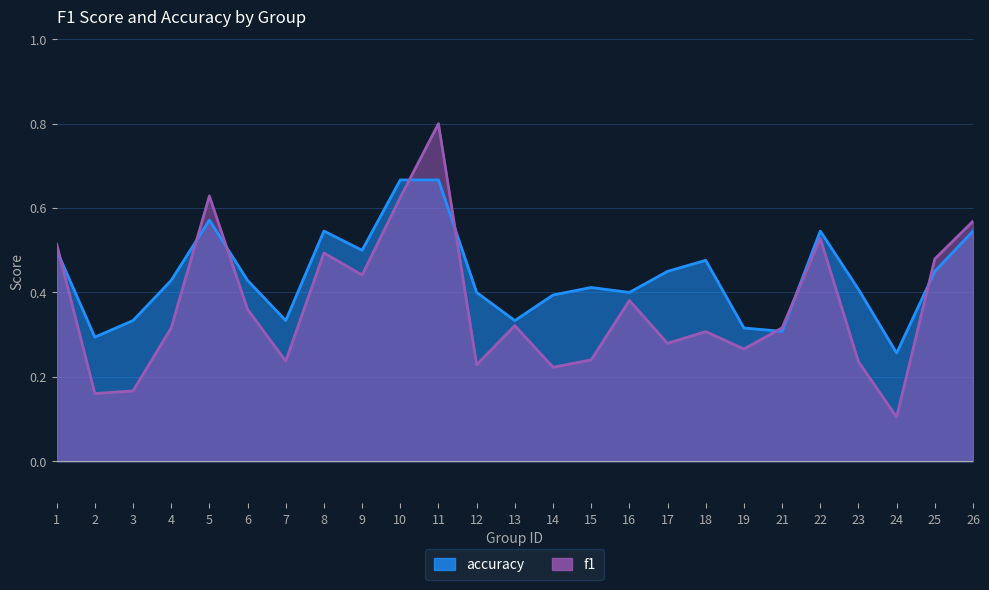

Which series has the largest range (max minus min)?

f1